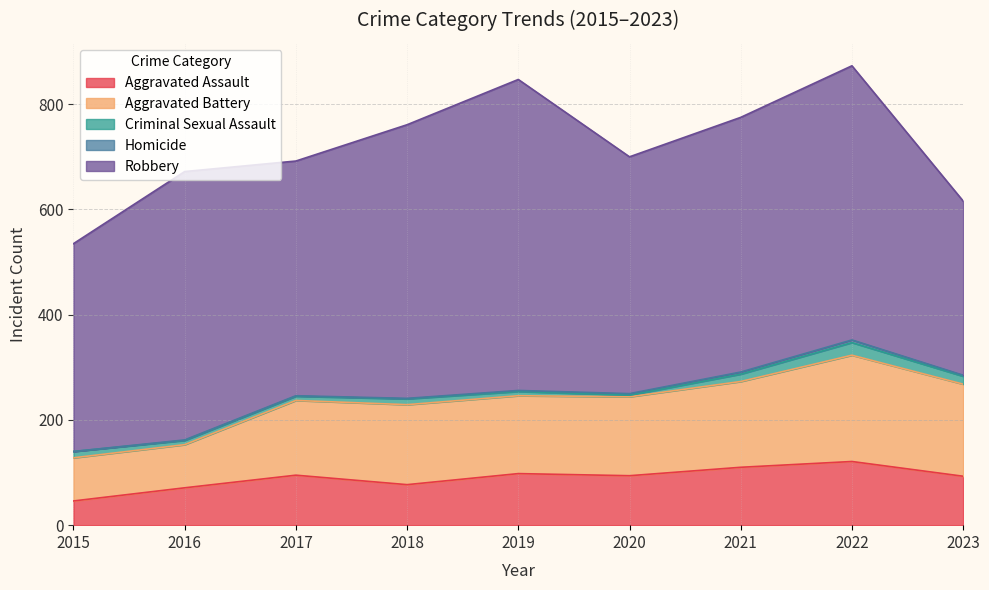

At which category does Aggravated Assault reach its first local peak?

2017